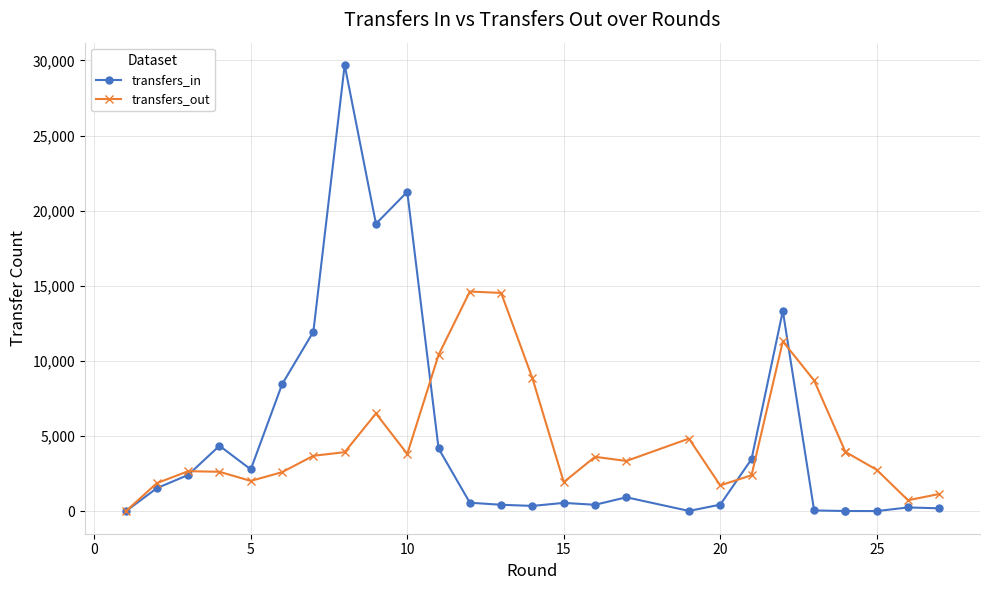

Rank the series by their maximum value, from highest to lowest.

transfers_in, transfers_out